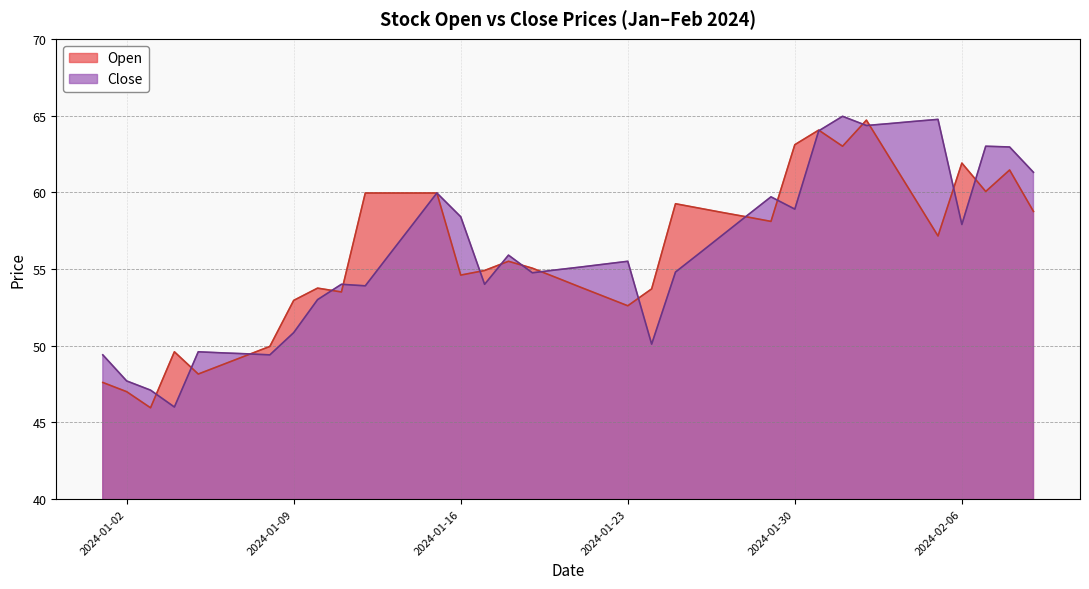

After their last crossing, which series has the higher values: Close or Open?

Close